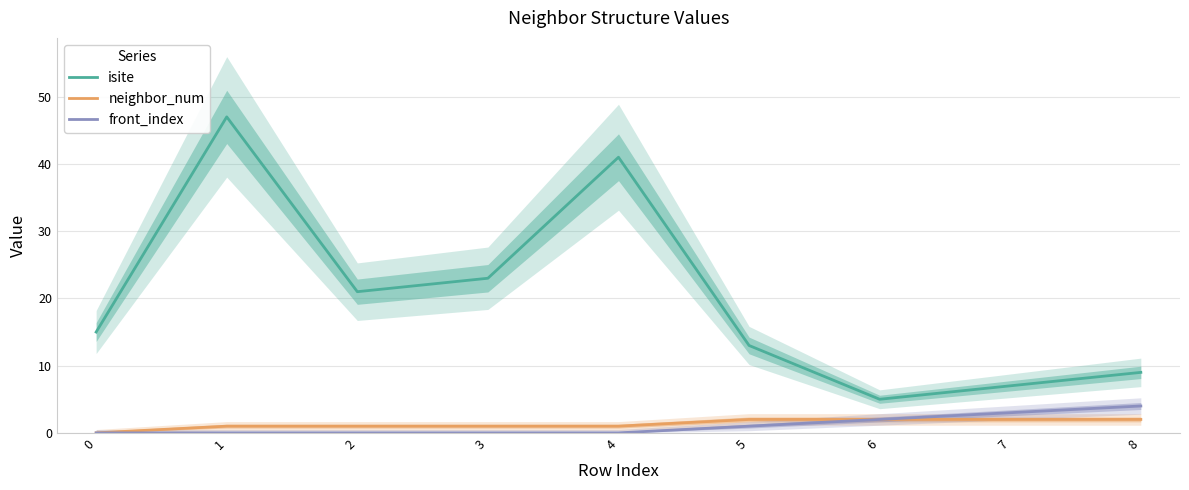

What is the sum of all neighbor_num values?

12